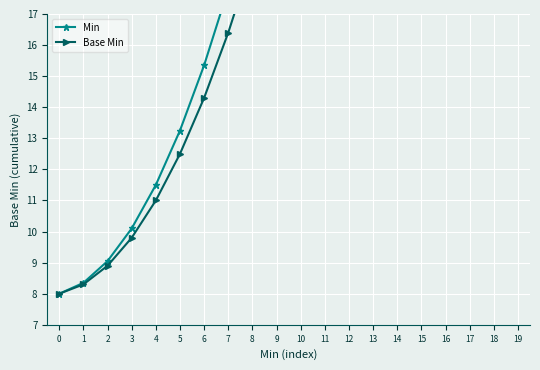

Reading left to right, list all the values displayed in this chart.

Min: 0=8.0	1=8.3	2=9.0	3=10.1	4=11.5	5=13.2	6=15.3	7=17.8	8=20.6	9=23.7	10=27.2	11=31.1	12=35.3	13=39.8	14=44.7	15=50.0	16=56.1	17=62.0	18=68.8	19=75.5
Base Min: 0=8.0	1=8.3	2=8.9	3=9.8	4=11.0	5=12.5	6=14.3	7=16.4	8=18.8	9=21.5	10=24.5	11=27.8	12=31.4	13=35.3	14=39.5	15=44.0	16=49.2	17=54.3	18=59.7	19=65.4